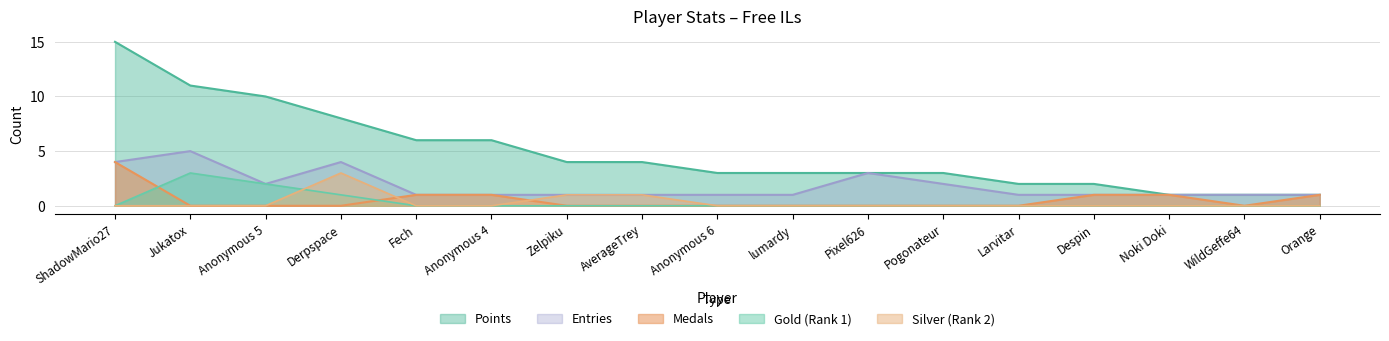

List the series in order of their peak value, highest first.

Points, Entries, Medals, Gold, Silver